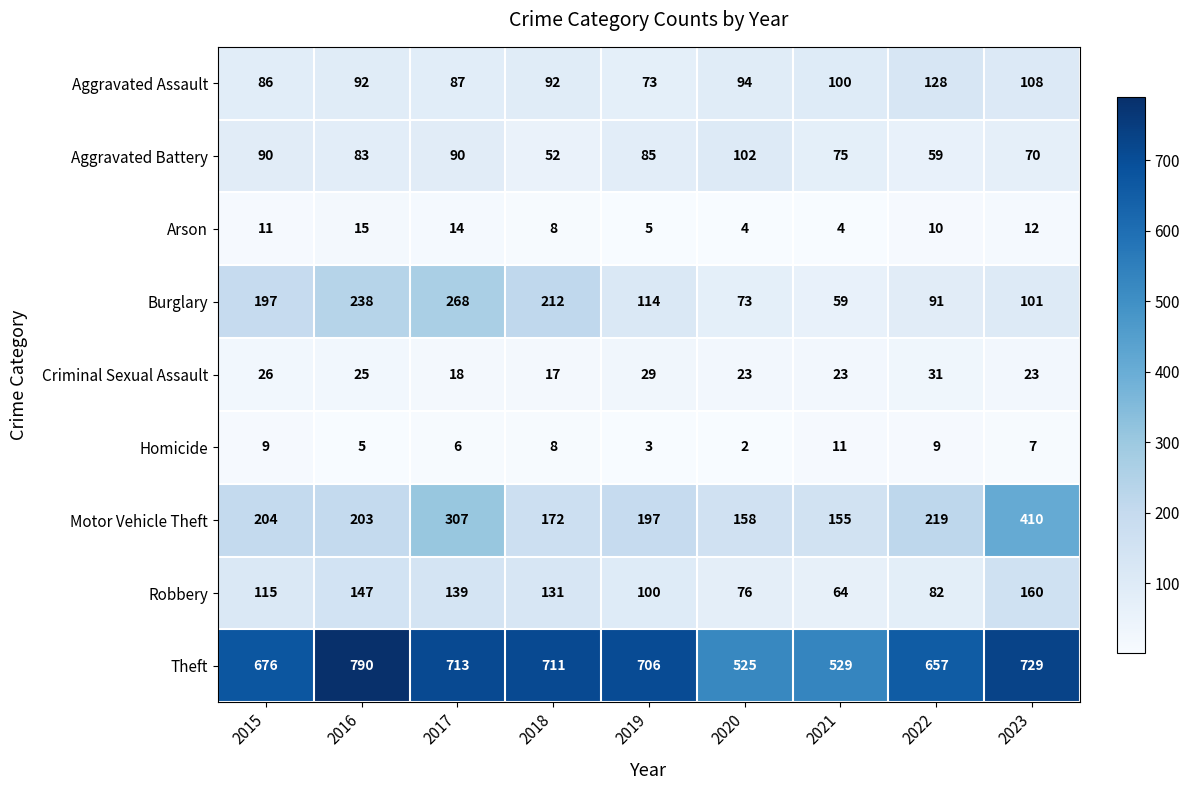

Which series has the largest total across all categories?

Theft